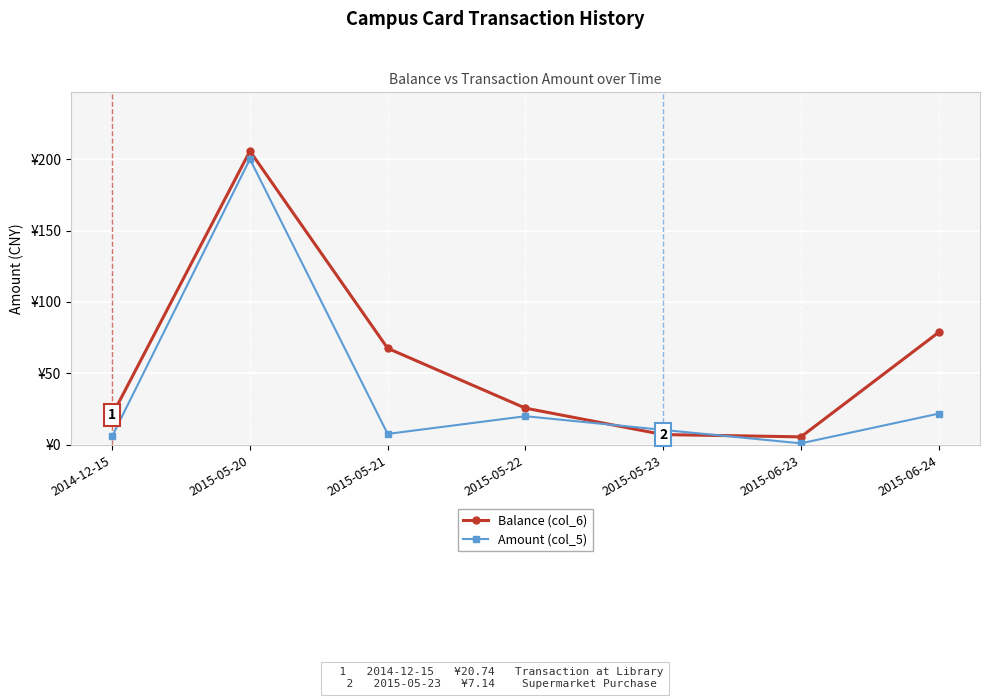

The Balance (col_6) series shows 67.5 at 2015-05-21. True or false?

True